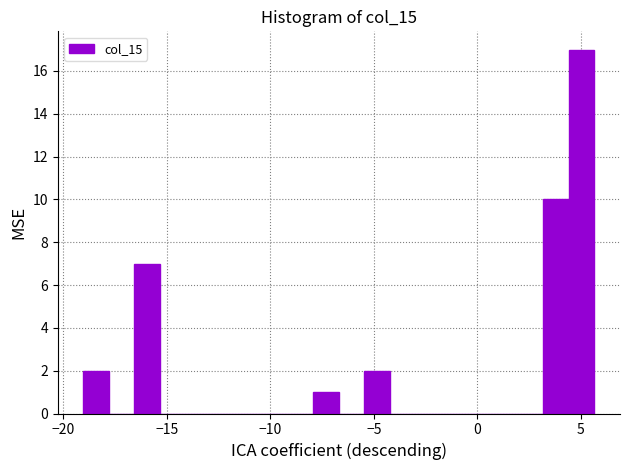

Read against the x-axis, roughly where is the centre of the tallest bar?

5.0